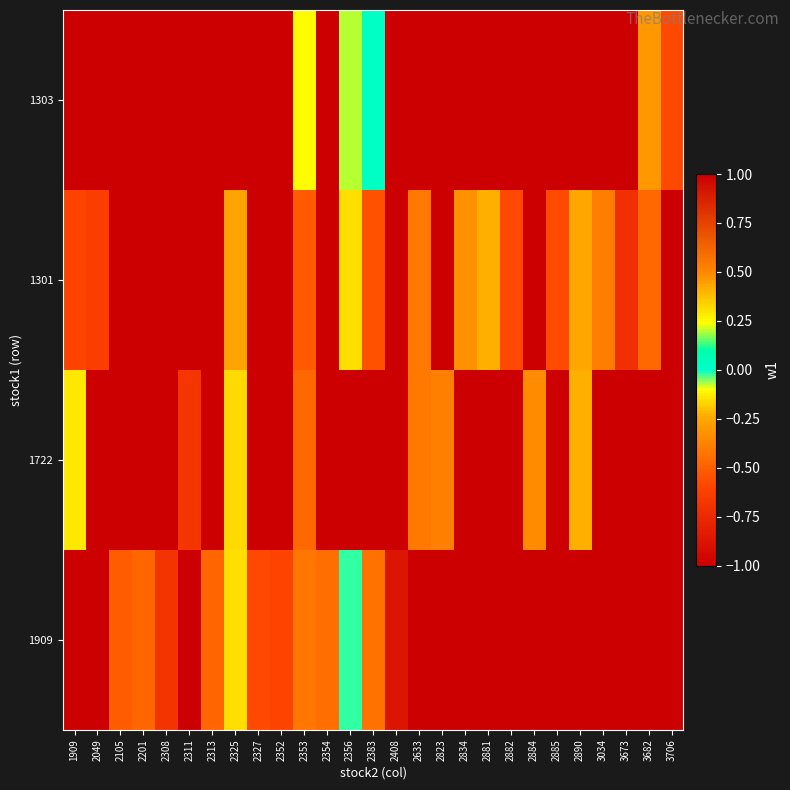

Is the value of 1301 at 2882 greater than the value of 1722 at 2049?

No